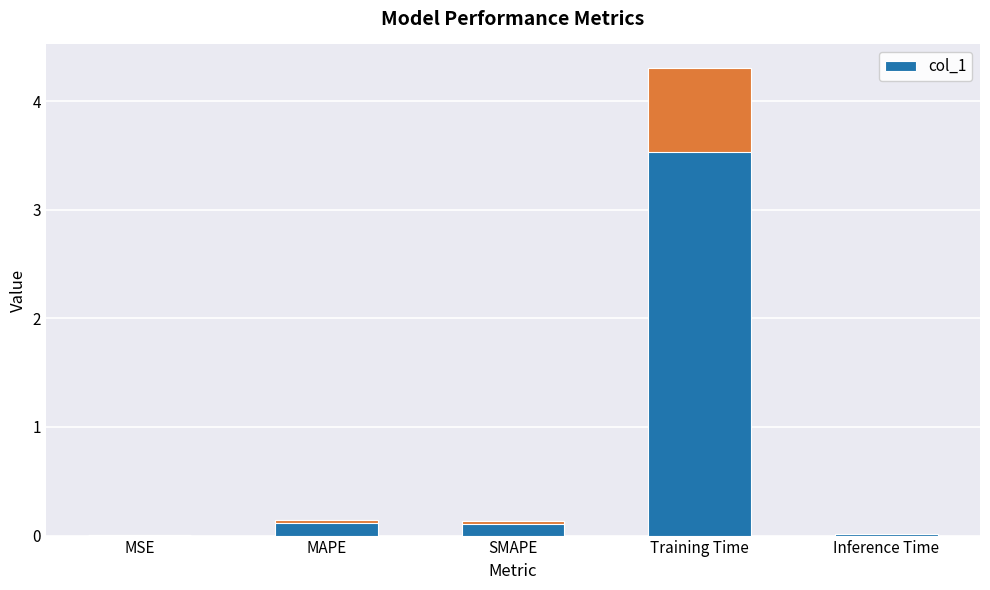

What is the maximum value shown in the chart?

4.3